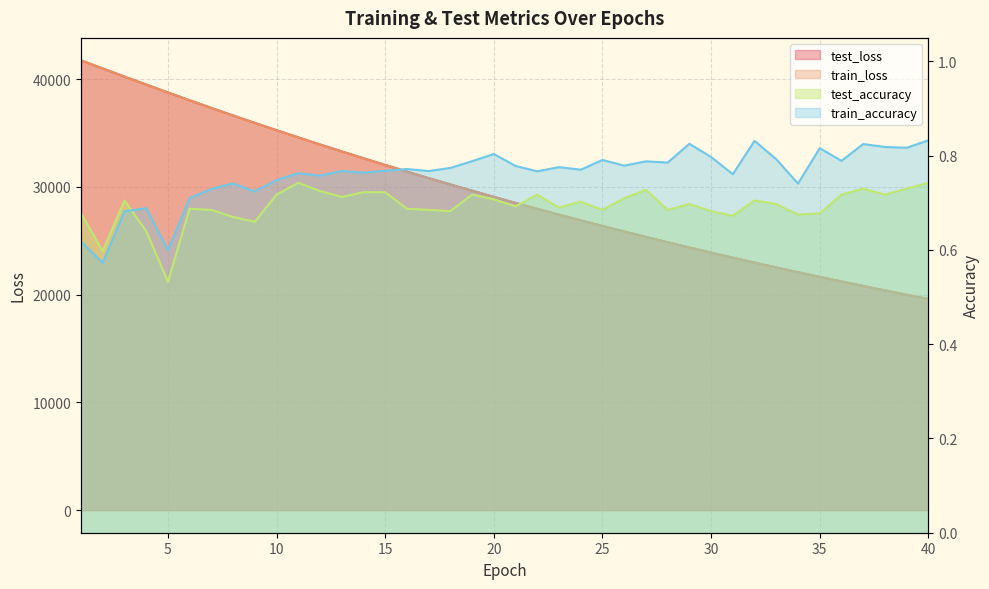

What is the total value across all series at 30?

47799.2